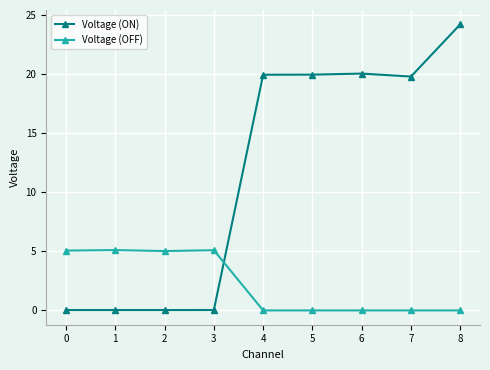

Between which two adjacent categories do Voltage (ON) and Voltage (OFF) first intersect?

3 and 4